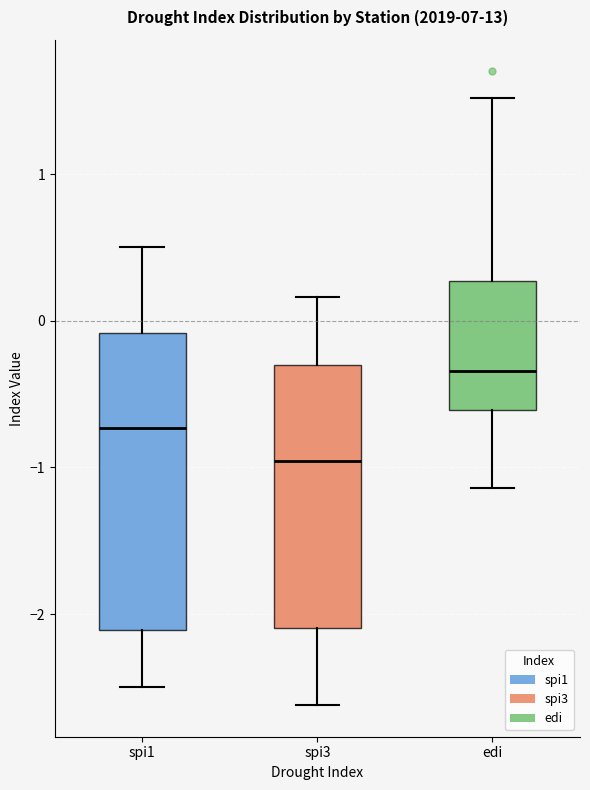

Which box is the tallest, from its lower edge to its upper edge?

spi1